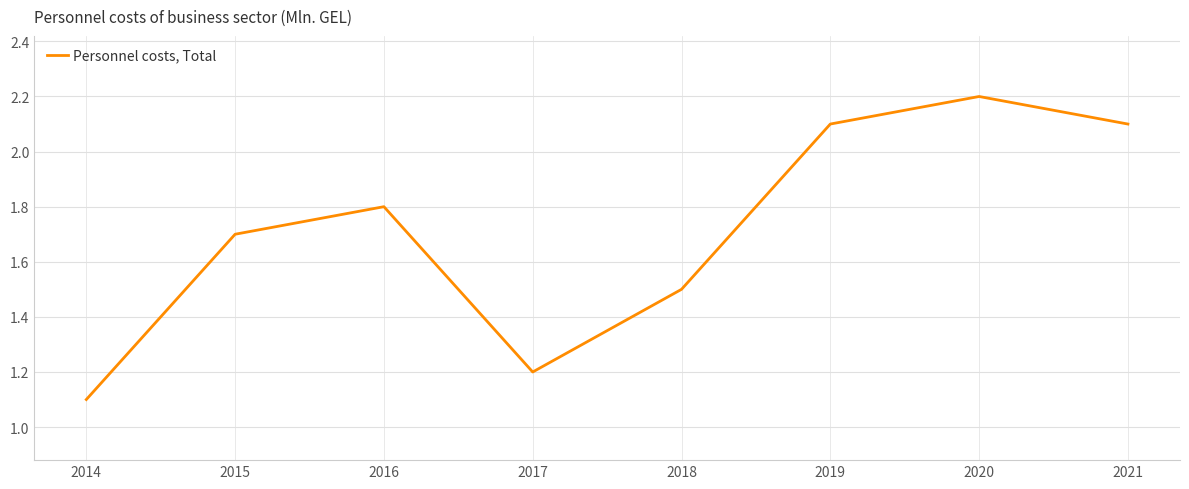

How many distinct data groups are displayed?

1